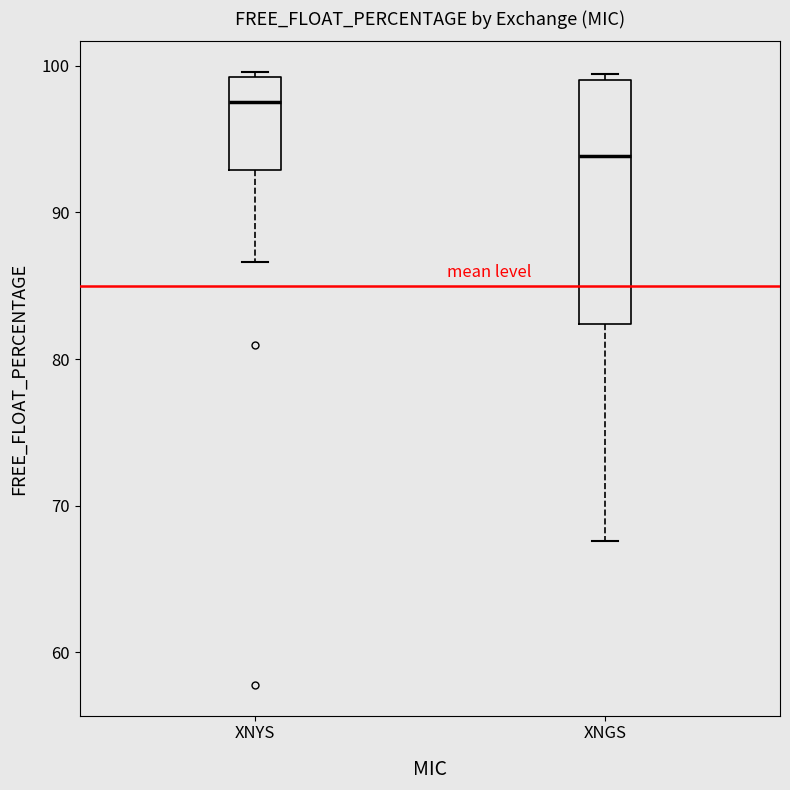

Reading left to right, transcribe this box plot: for each box, give where its median line is, the range the box spans, and where its two whiskers end, as read against the y-axis. The values are not printed on the chart, so give them approximately, as read against the axis.

XNYS: median 98, box 93 to 99, whiskers 87 to 100
XNGS: median 94, box 82 to 99, whiskers 68 to 99 (just above the box's upper edge)